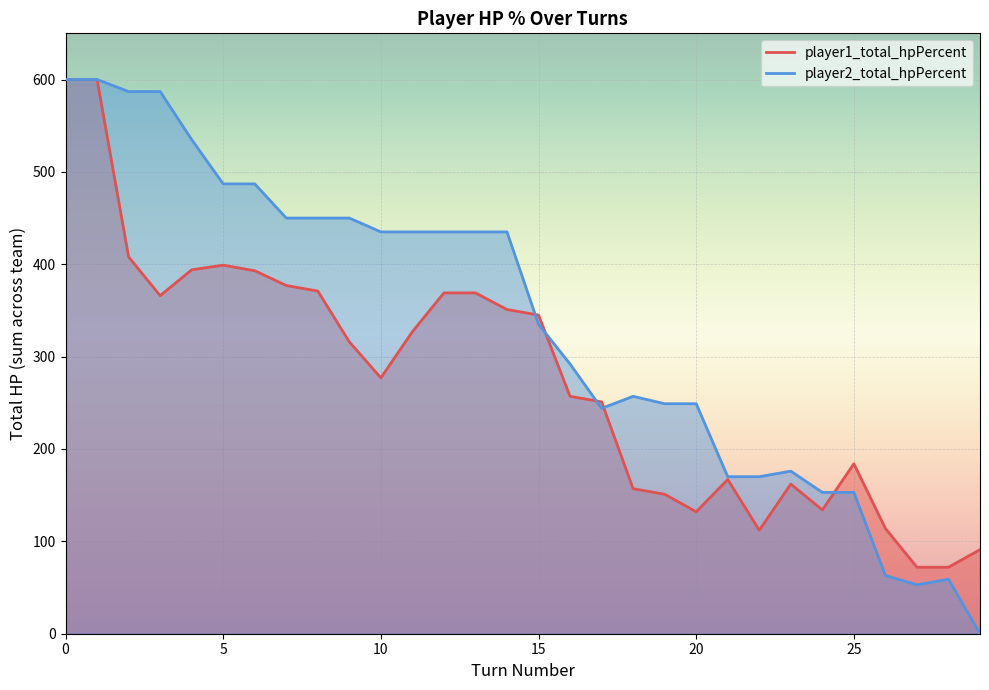

The player1_total_hpPercent series shows 104 at 27. True or false?

False